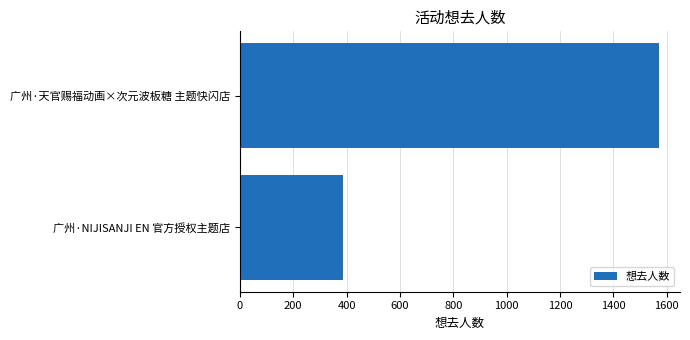

How many distinct data groups are displayed?

1